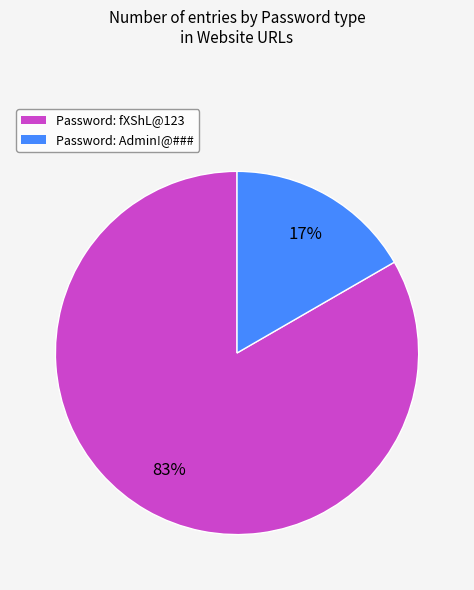

To the nearest percent, what is the average slice percentage?

50%